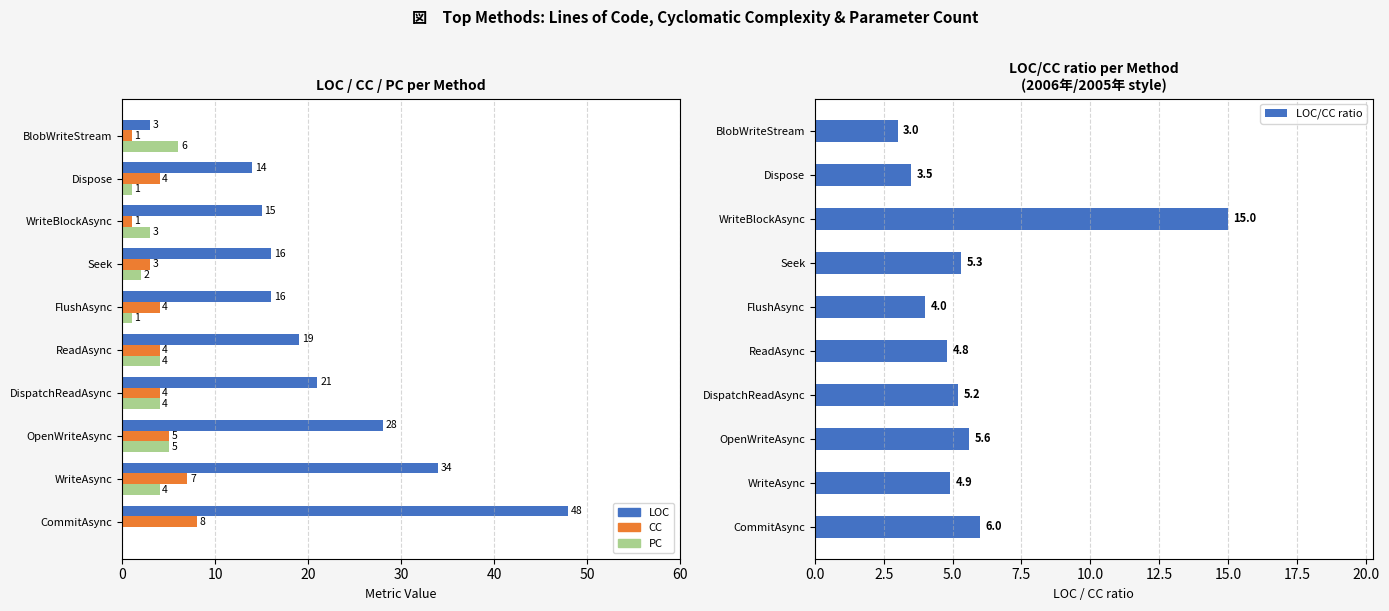

What is the value of the LOC bar at the 6th from the left?

16.0